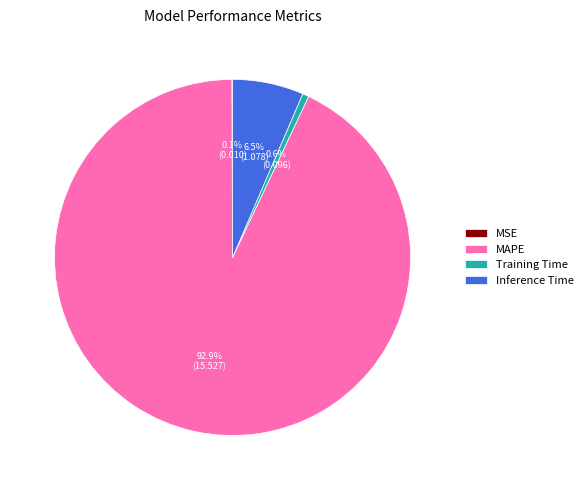

To the nearest percent, what is the difference between the MAPE and Training Time slice percentages?

92%